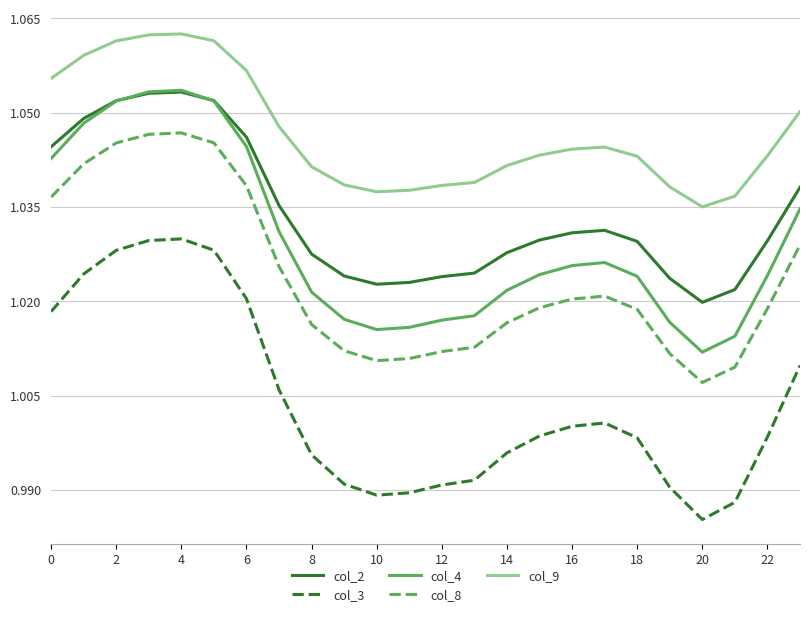

How many interior local peaks does the col_3 series have?

2